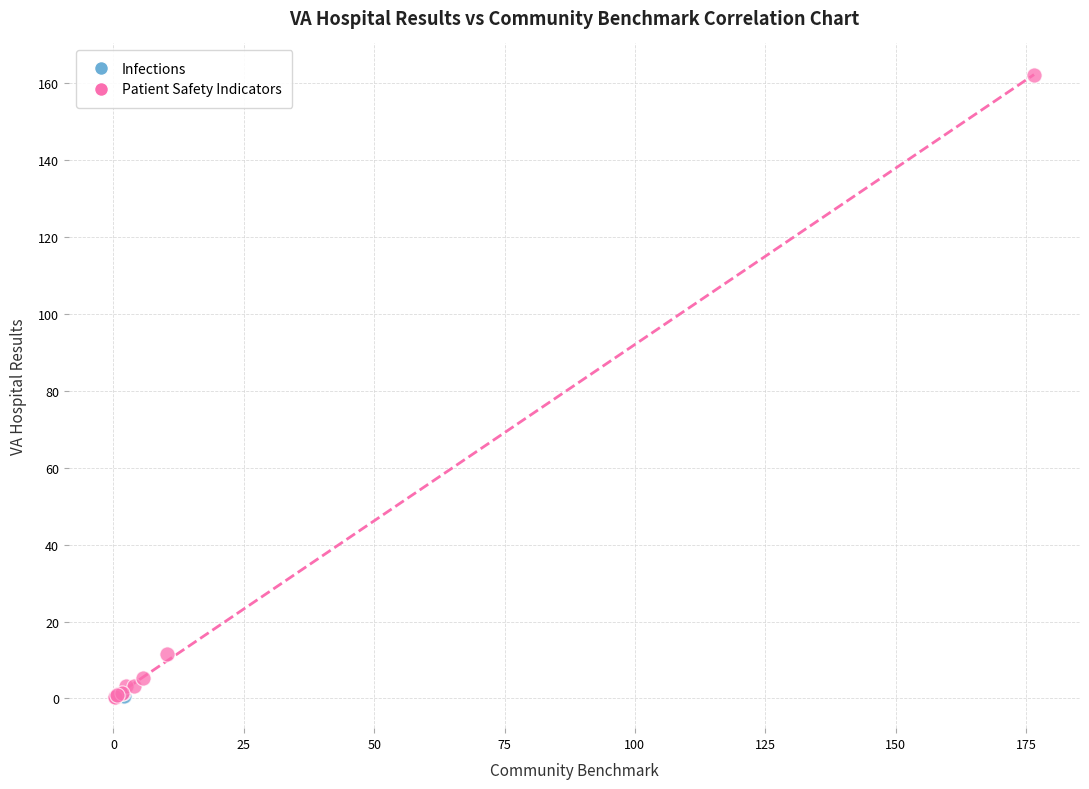

What are all the series names shown in the legend?

Infections, Patient Safety Indicators